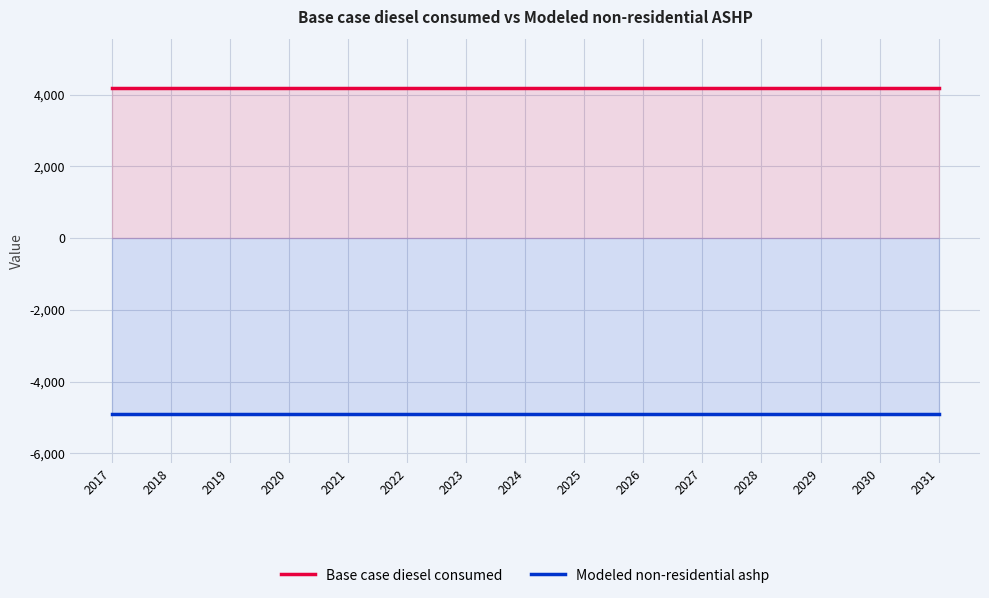

At how many categories does at least one series exceed 3222?

15